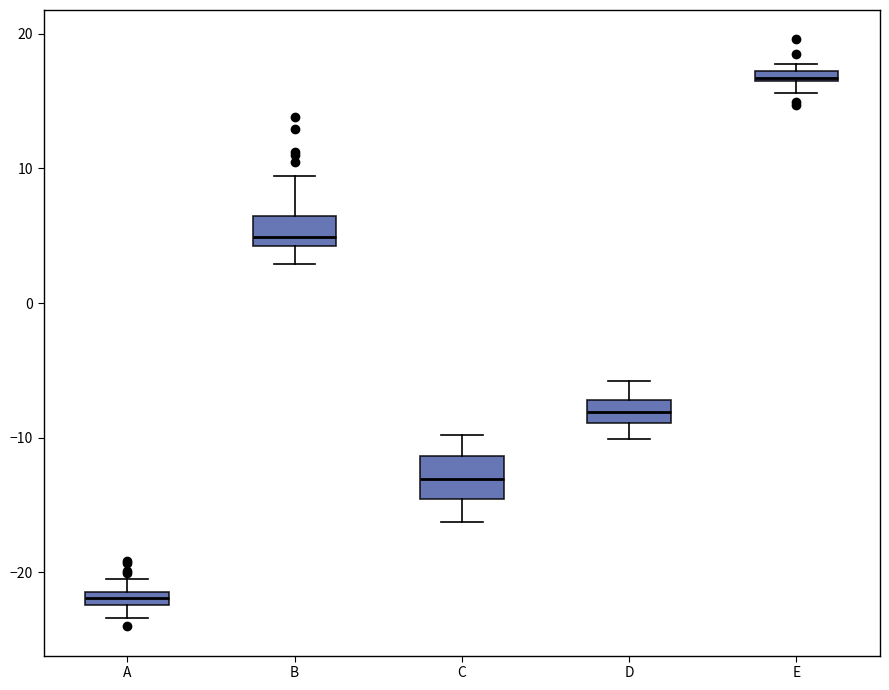

Where is the upper edge of the box for E on the y-axis? The values are not printed on the chart, so give them approximately, as read against the axis.

17